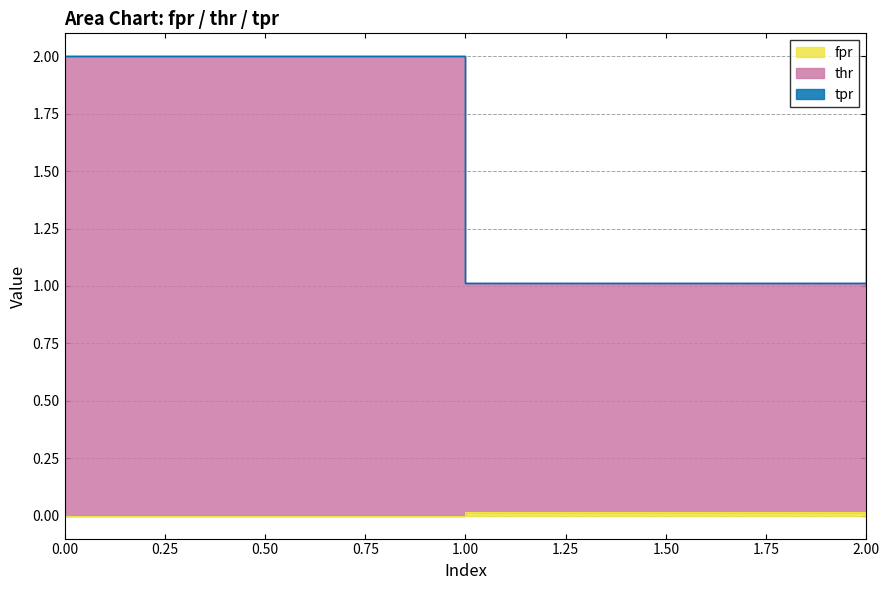

Reading left to right, extract all data points from this chart.

fpr: 0.0	0.0	1.0
thr: 2.0	1.0	0.0
tpr: 0.0	0.0	1.0